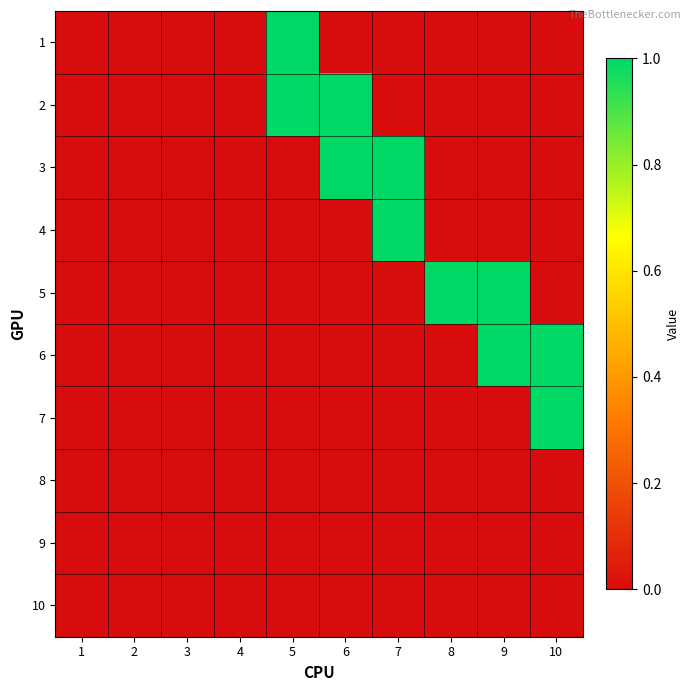

Reading left to right, what are all the values shown in this chart?

1: 1=0	2=0	3=0	4=0	5=1	6=0	7=0	8=0	9=0	10=0
2: 1=0	2=0	3=0	4=0	5=1	6=1	7=0	8=0	9=0	10=0
3: 1=0	2=0	3=0	4=0	5=0	6=1	7=1	8=0	9=0	10=0
4: 1=0	2=0	3=0	4=0	5=0	6=0	7=1	8=0	9=0	10=0
5: 1=0	2=0	3=0	4=0	5=0	6=0	7=0	8=1	9=1	10=0
6: 1=0	2=0	3=0	4=0	5=0	6=0	7=0	8=0	9=1	10=1
7: 1=0	2=0	3=0	4=0	5=0	6=0	7=0	8=0	9=0	10=1
8: 1=0	2=0	3=0	4=0	5=0	6=0	7=0	8=0	9=0	10=0
9: 1=0	2=0	3=0	4=0	5=0	6=0	7=0	8=0	9=0	10=0
10: 1=0	2=0	3=0	4=0	5=0	6=0	7=0	8=0	9=0	10=0